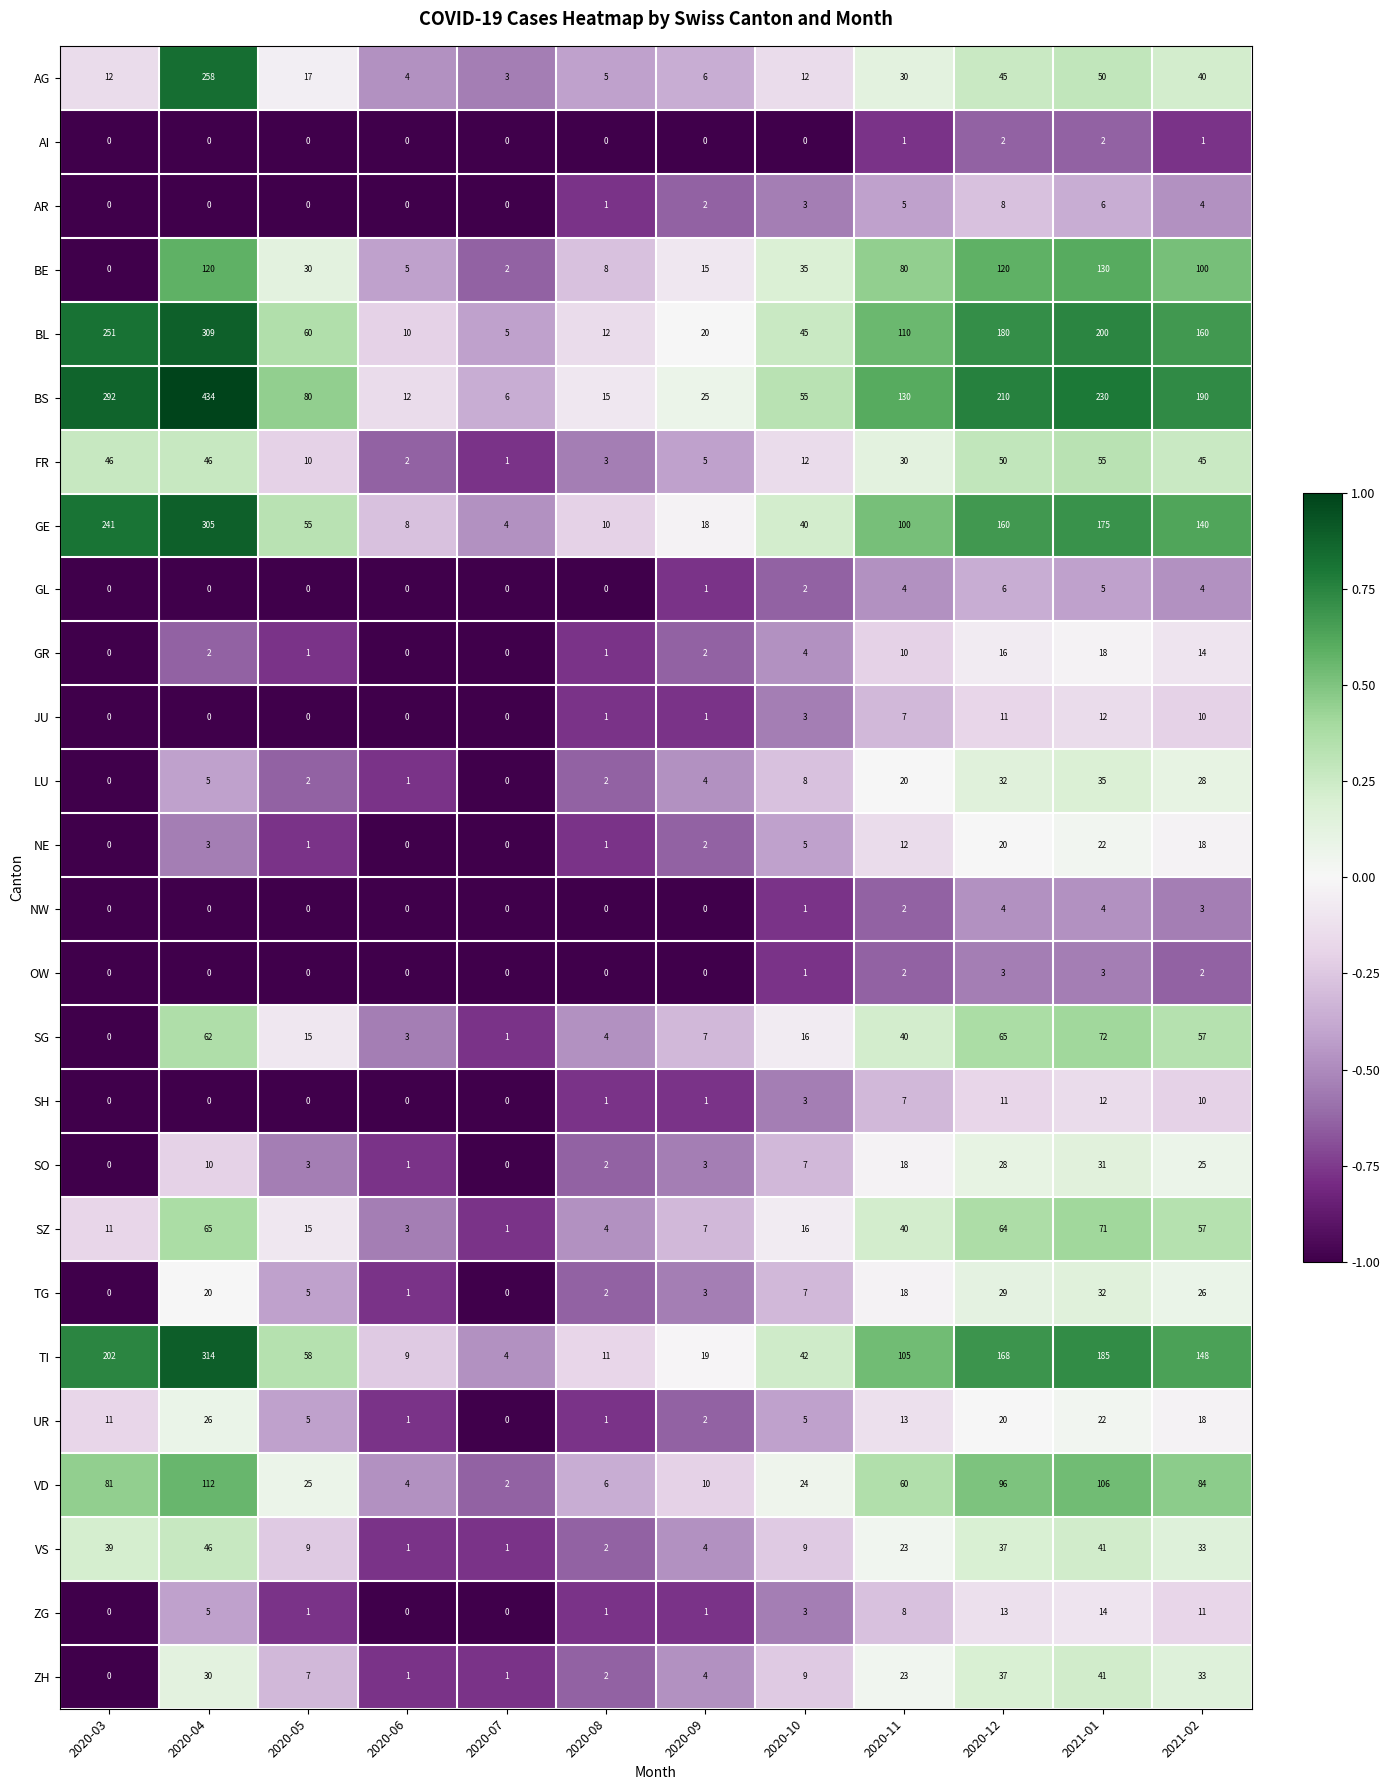

What is the difference between the maximum and second lowest values in the OW series?

3